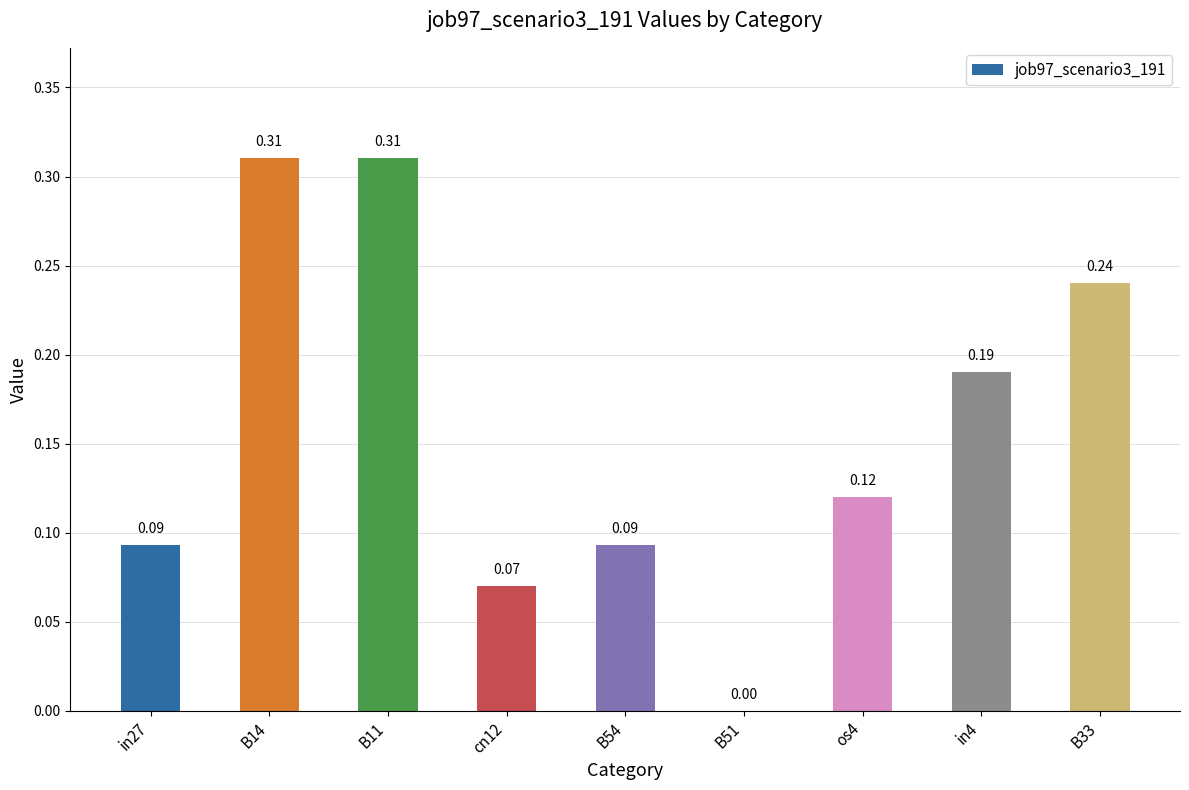

What is the change in value from in27 to B11?

+0.2